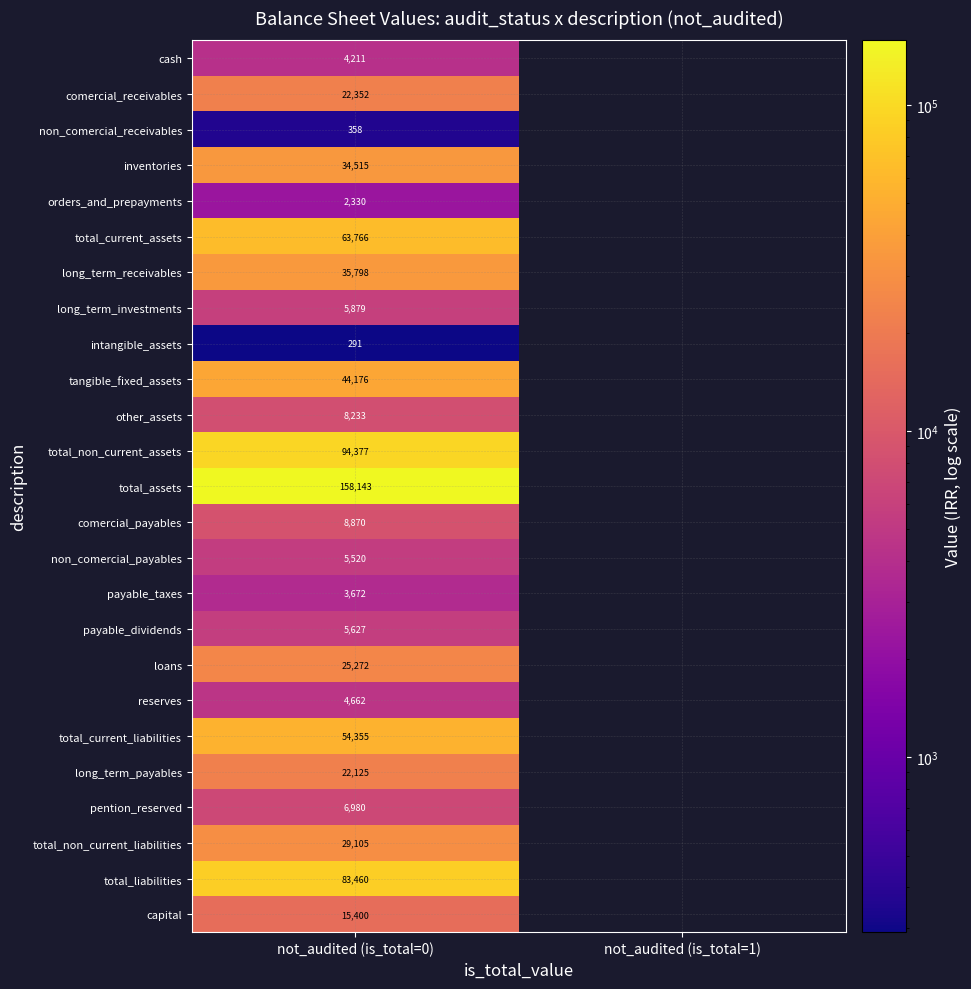

Is it true that comercial_receivables equals 22352 at not_audited (is_total=0)?

True